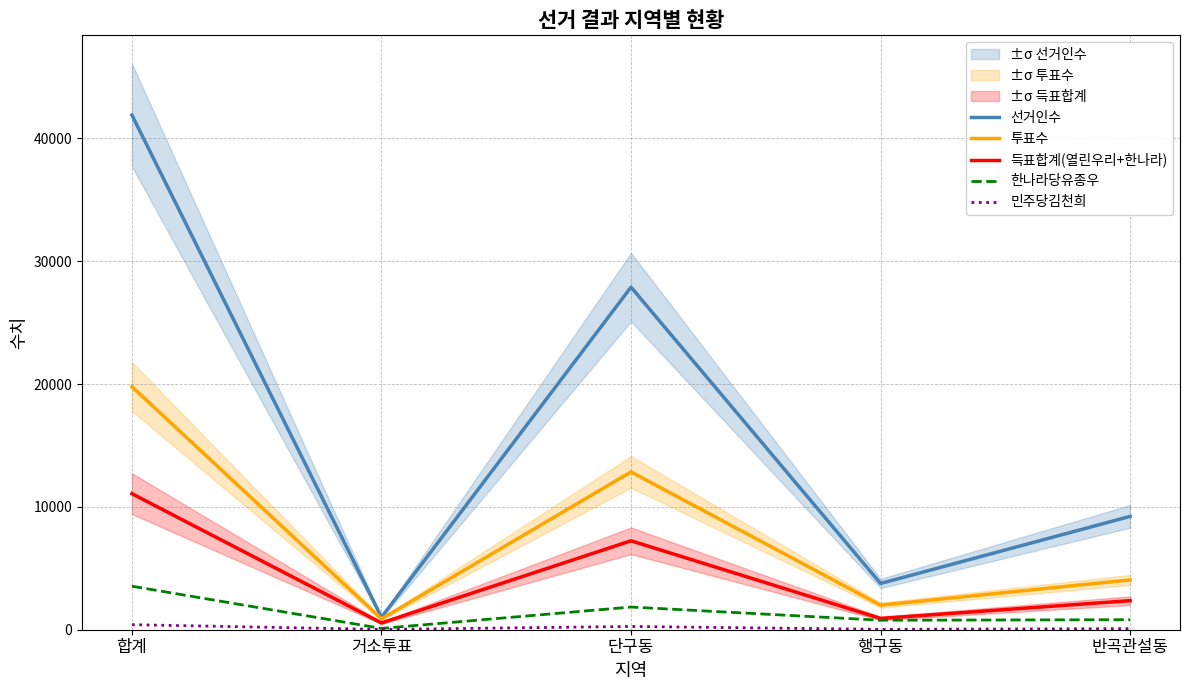

True or false: 투표수 and 민주당김천희 intersect in this chart.

False